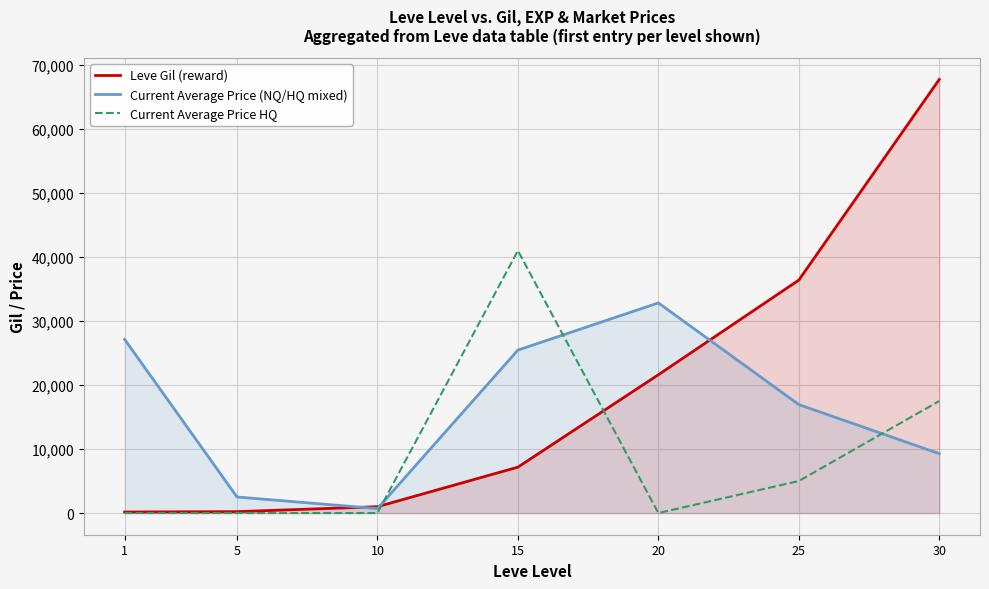

Reading left to right, extract all data points from this chart.

Leve Gil (reward): 160	220	990	7170	21600	36390	67730
Current Average Price (NQ/HQ mixed): 27128	2507	695	25453	32823	16942	9280
Current Average Price HQ: 0	0	0	40987	0	5000	17500